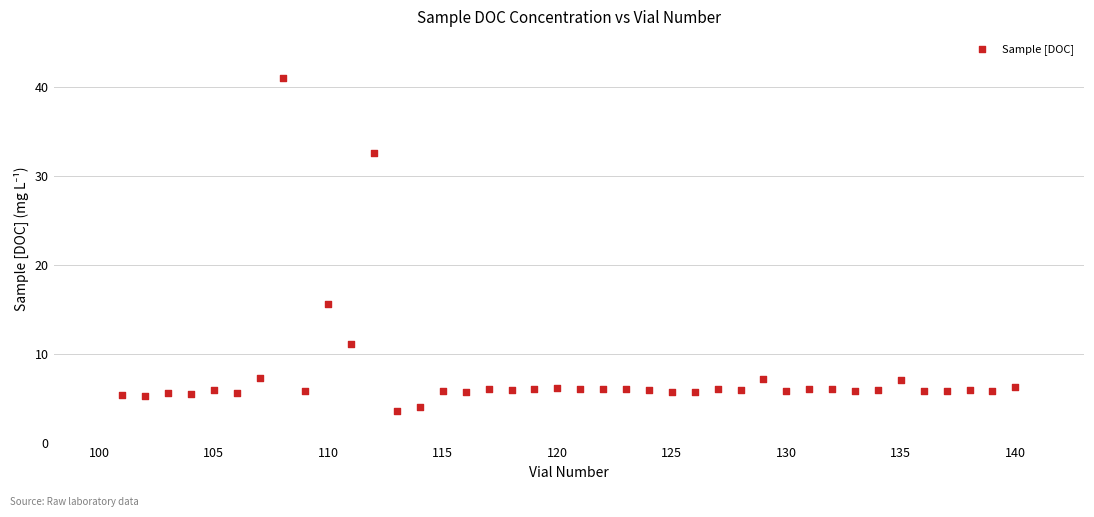

What Y value in the scatter plot is closest to 22?

15.6